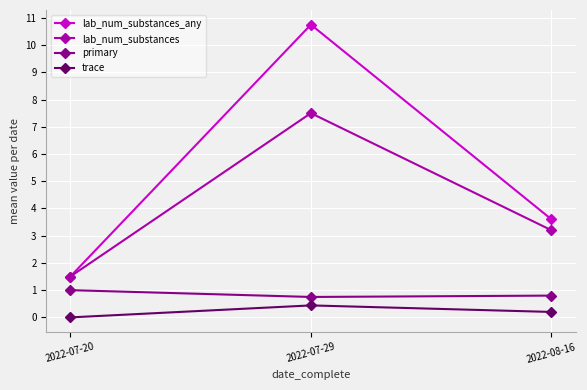

What is the maximum value for lab_num_substances_any?

10.8